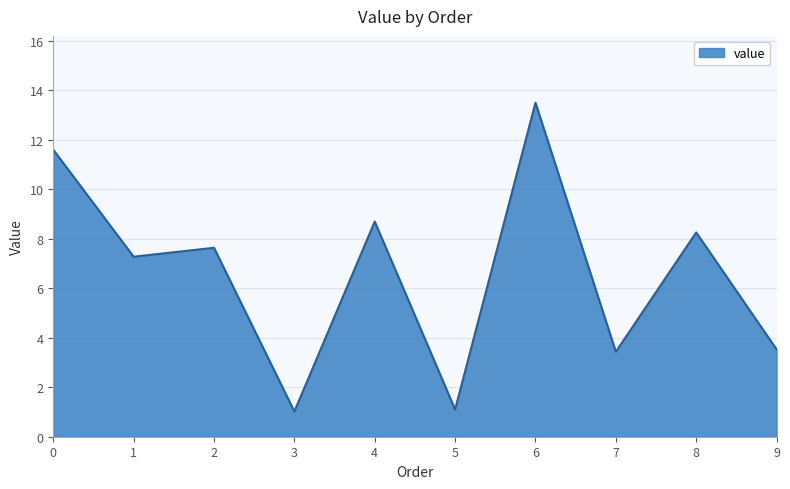

Which label corresponds to the largest value in the chart?

6